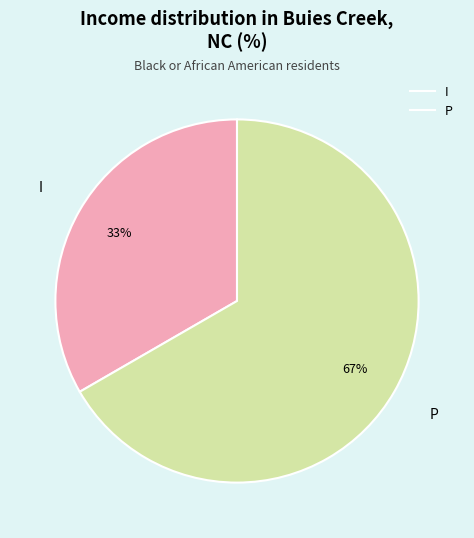

Do P and I together represent more than half of the pie?

Yes